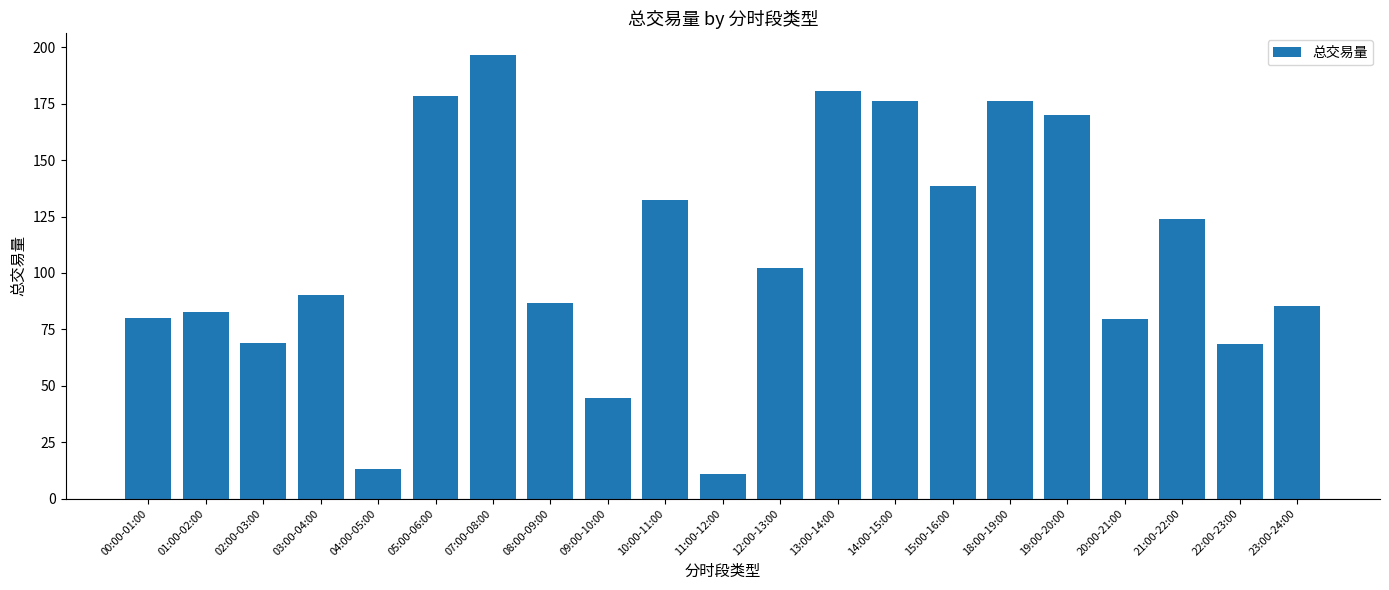

What is the ratio of the value at 12:00-13:00 to the value at 01:00-02:00?

1.2